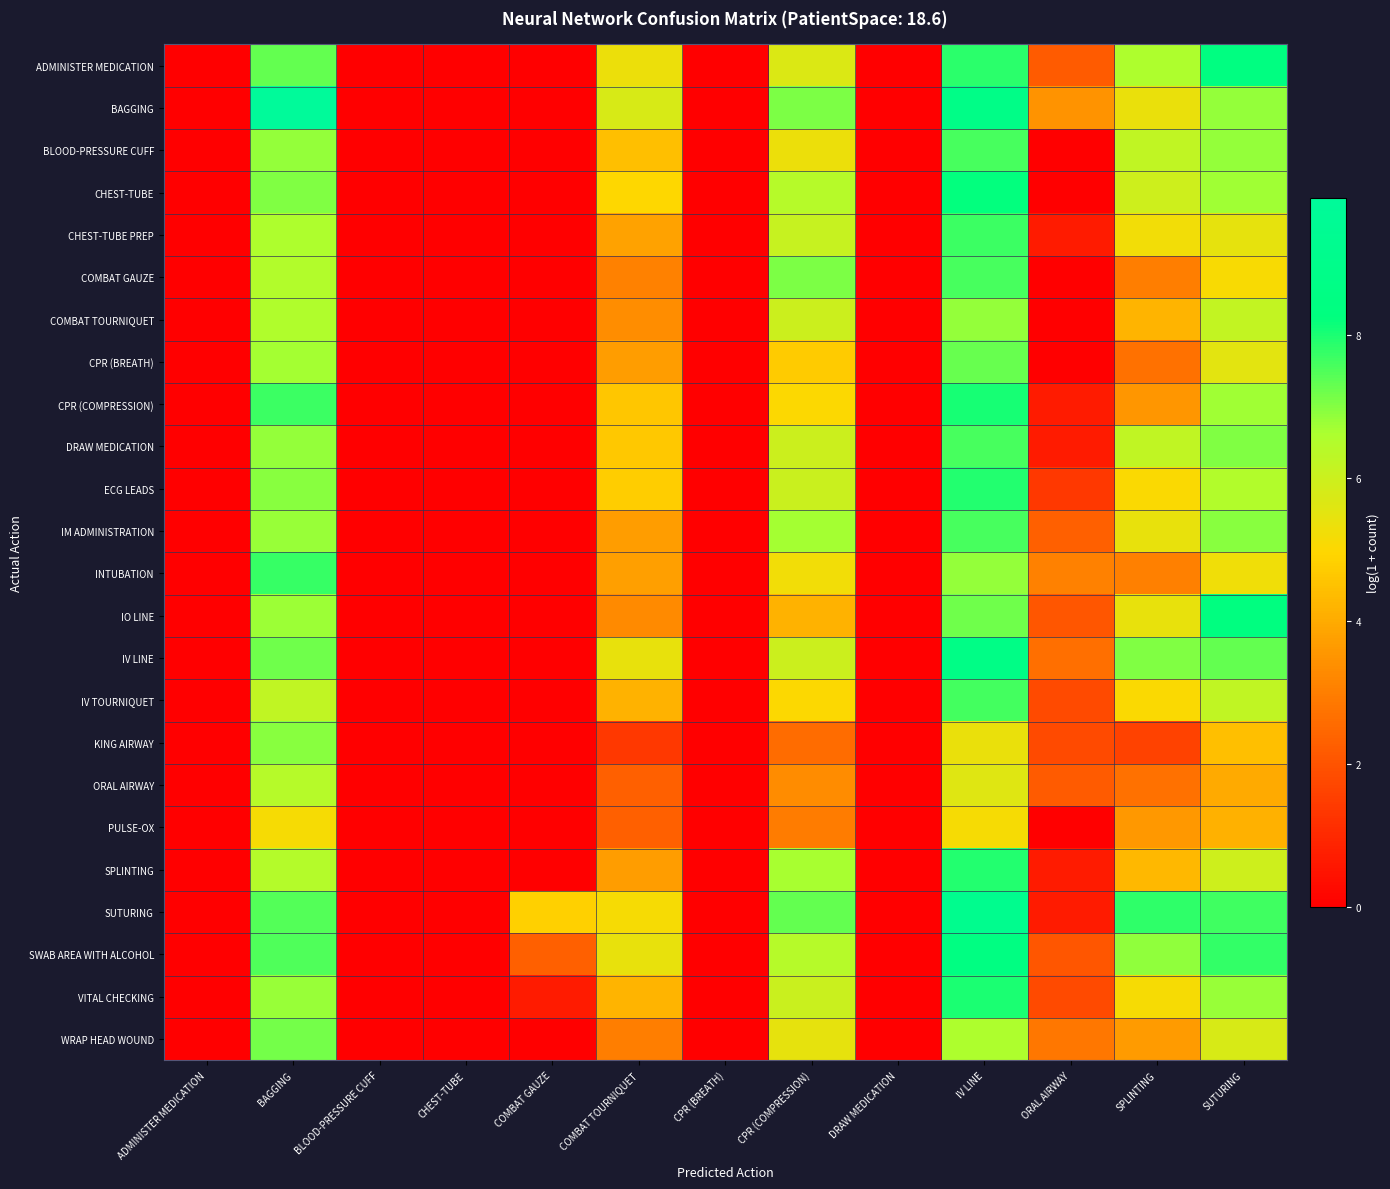

Which label corresponds to the smallest value in the chart?

ADMINISTER MEDICATION